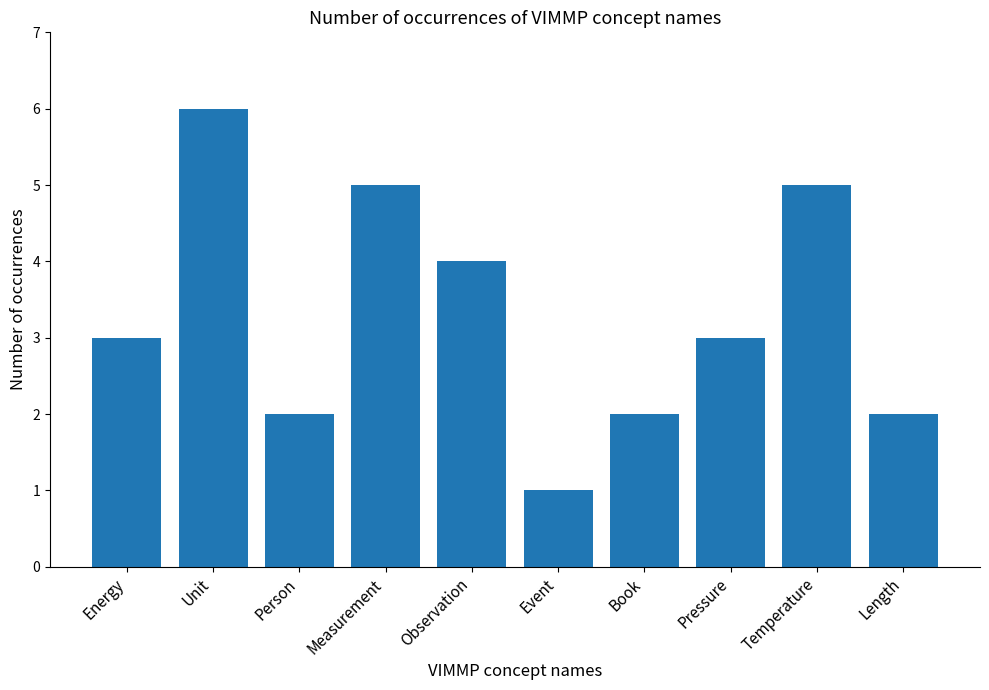

Count the number of data series in this chart.

1